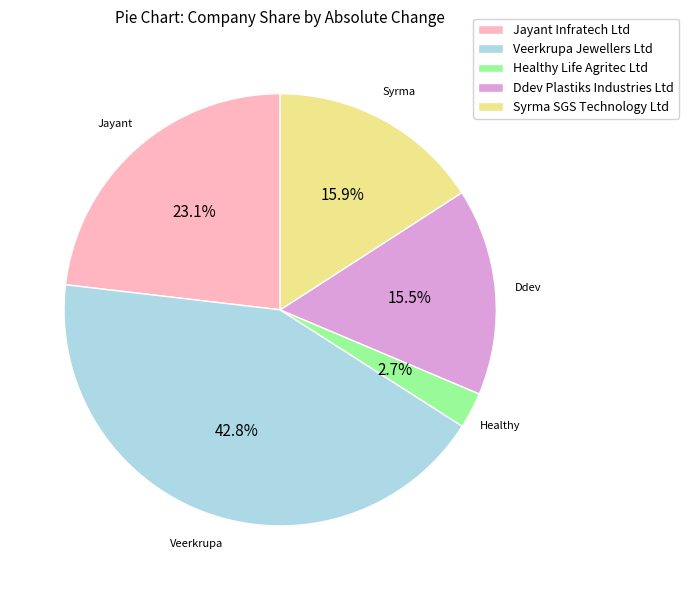

What percentage is the Healthy Life Agritec Ltd slice, to the nearest percent?

3%